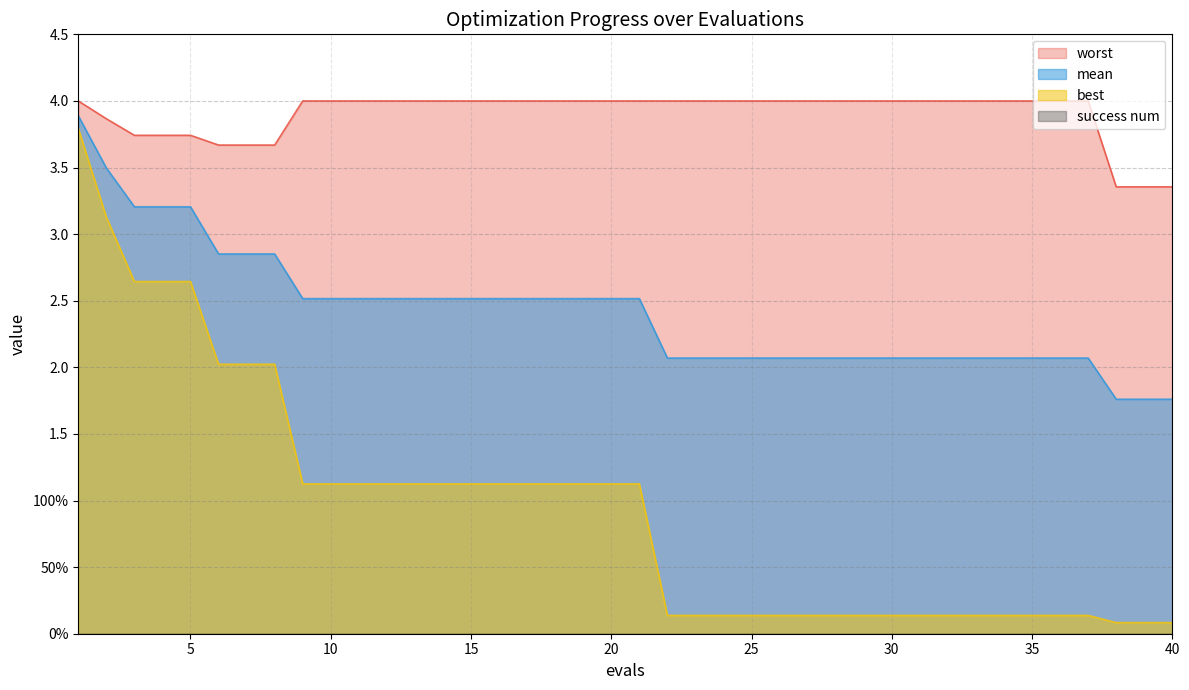

List the labels in order of worst value, largest first.

1, 9, 10, 11, 12, 13, 14, 15, 16, 17, 18, 19, 20, 21, 22, 23, 24, 25, 26, 27, 28, 29, 30, 31, 32, 33, 34, 35, 36, 37, 2, 3, 4, 5, 6, 7, 8, 38, 39, 40